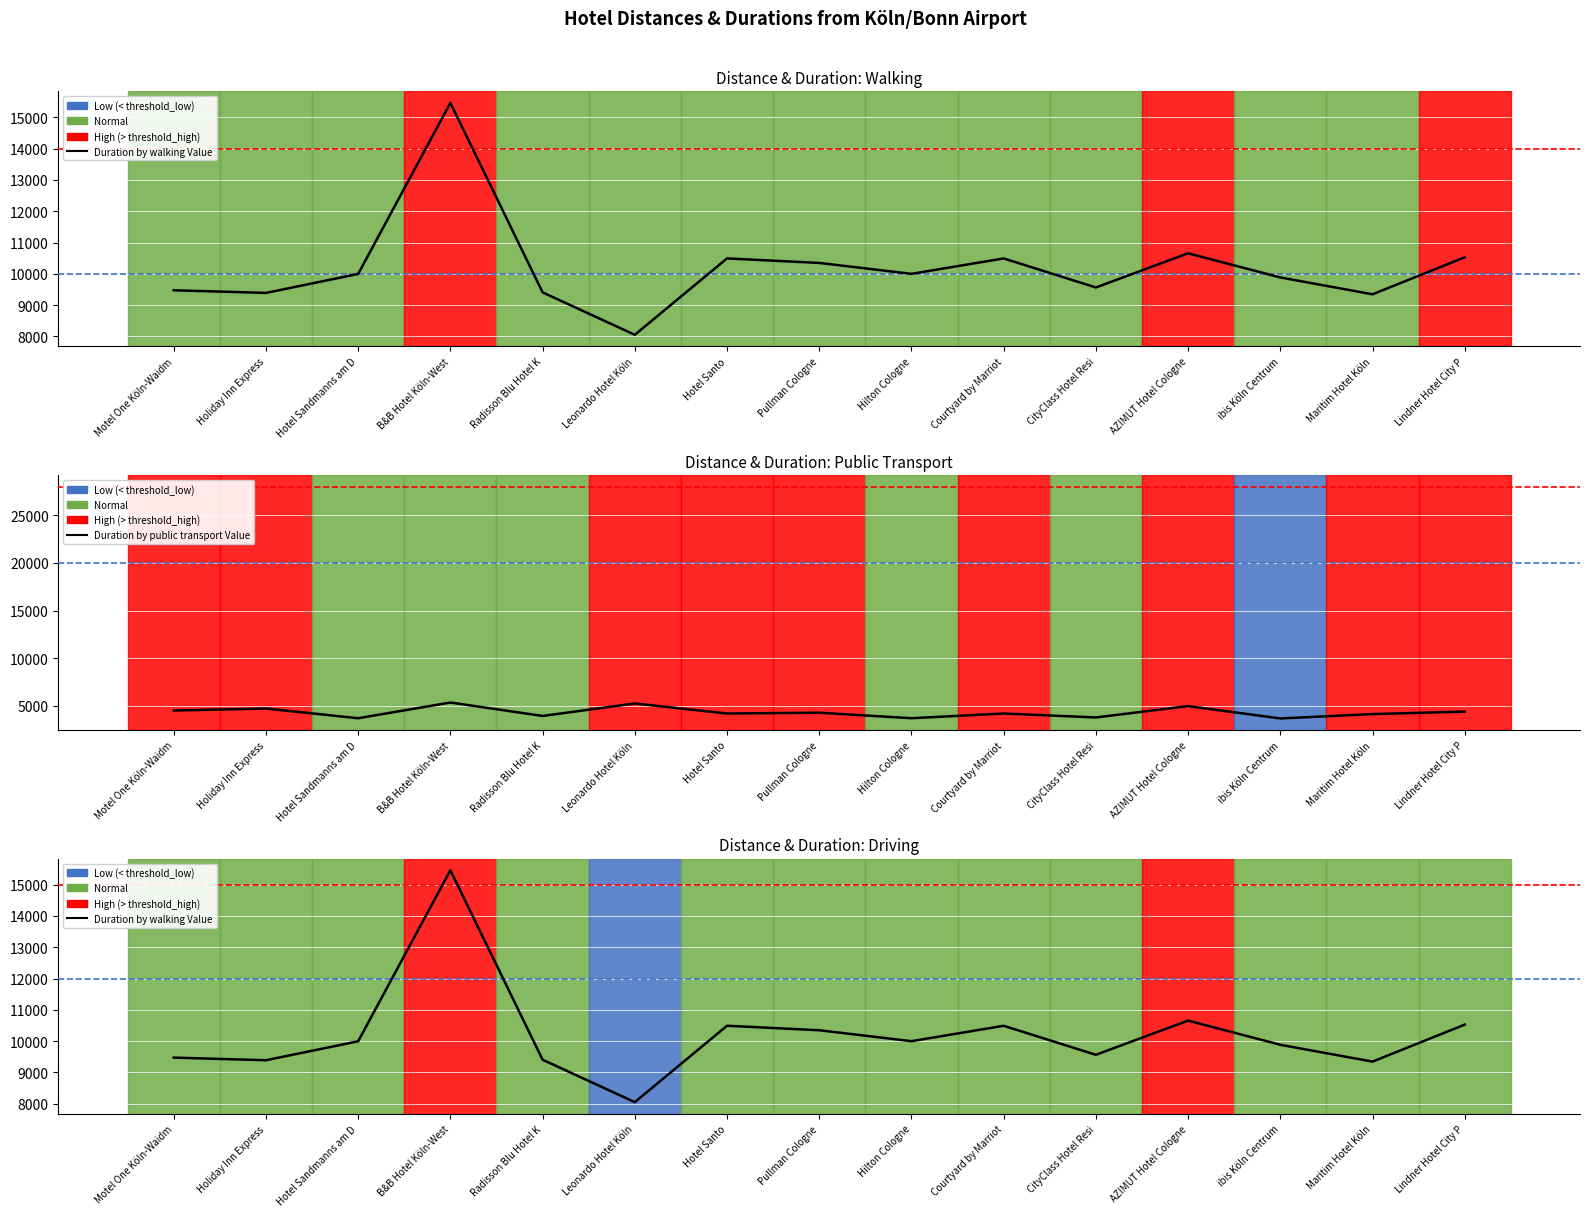

Which series has the largest range (max minus min)?

Duration by walking Value